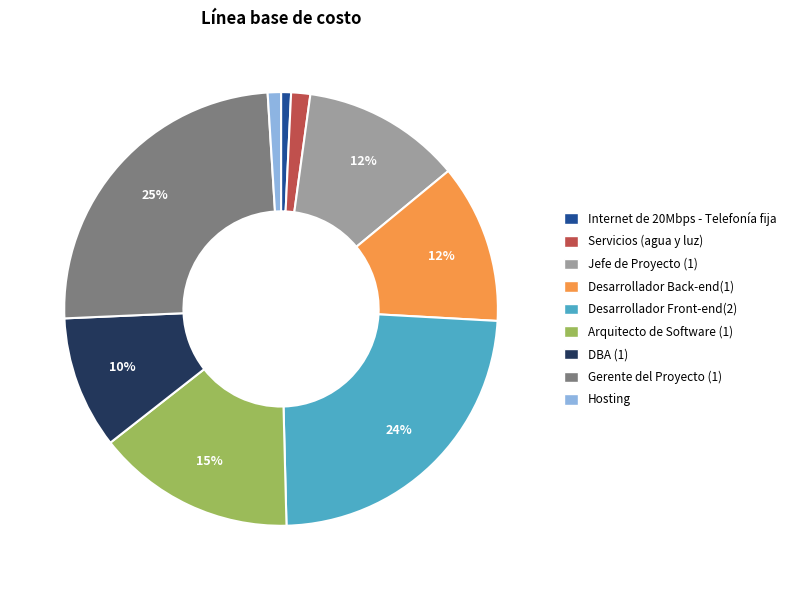

To the nearest percent, what portion does Gerente del Proyecto (1) represent?

25%